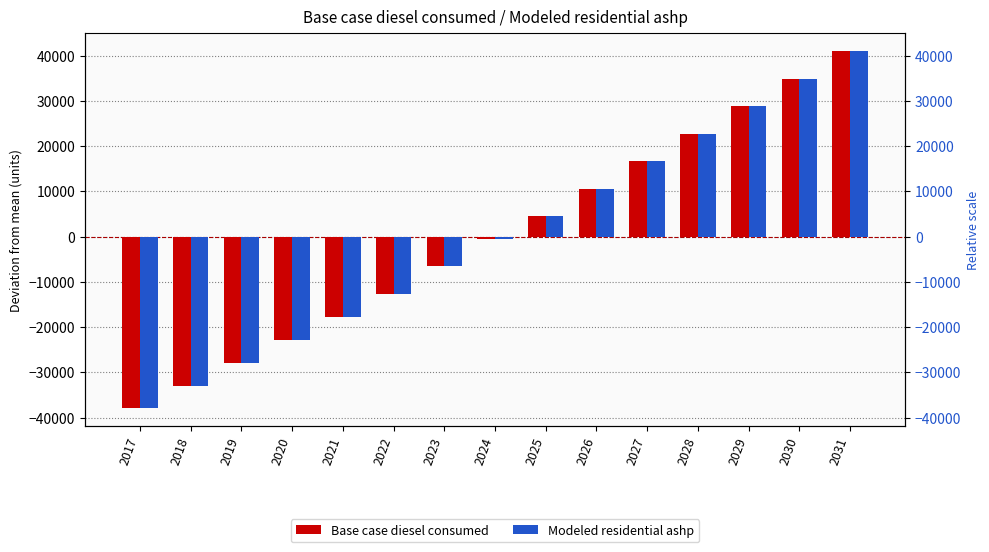

How many categories are shown in the chart?

15